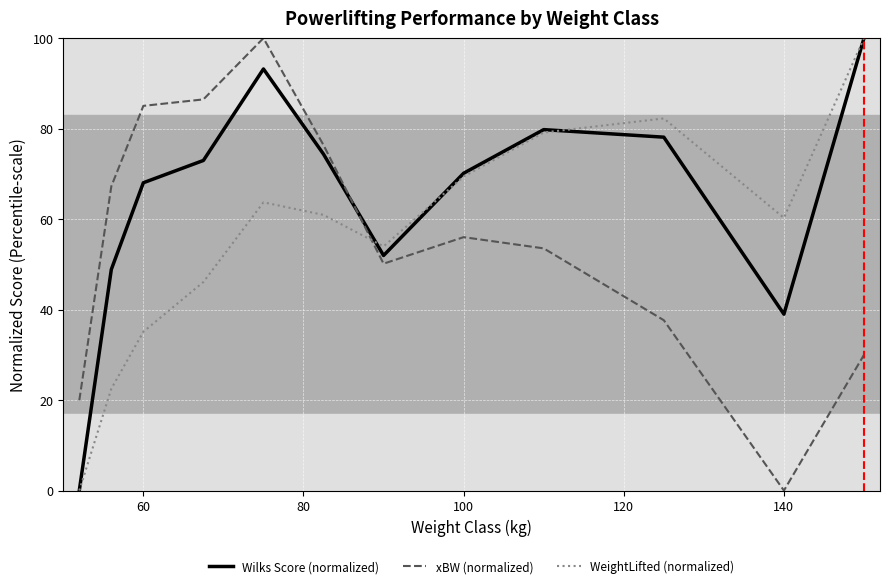

After their last crossing, which series has the higher values: xBW (normalized) or WeightLifted (normalized)?

WeightLifted (normalized)